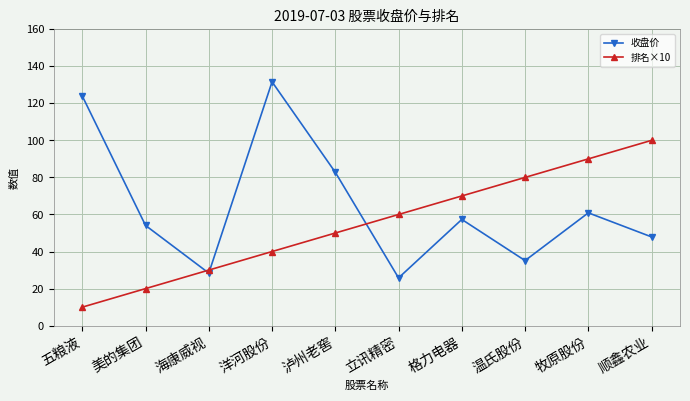

What is the greatest value displayed?

131.6